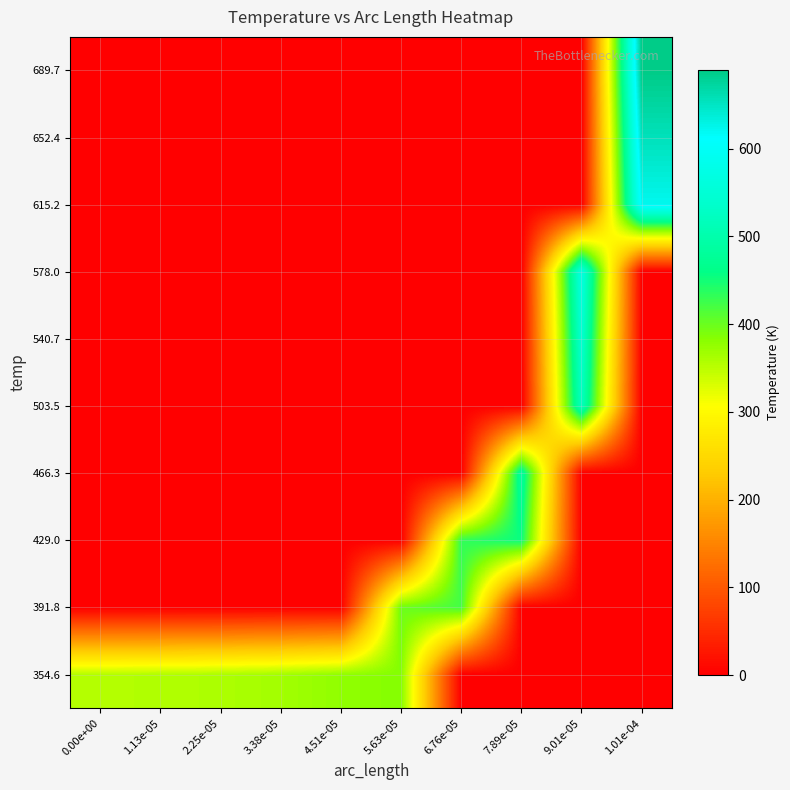

Reading left to right, transcribe all the data shown in this chart.

354.6: 0.00e+00=354.8	1.13e-05=356.2	2.25e-05=359.4	3.38e-05=365.8	4.51e-05=377.4	5.63e-05=385.2	6.76e-05=0.0	7.89e-05=0.0	9.01e-05=0.0	1.01e-04=0.0
391.8: 0.00e+00=0.0	1.13e-05=0.0	2.25e-05=0.0	3.38e-05=0.0	4.51e-05=0.0	5.63e-05=397.9	6.76e-05=421.5	7.89e-05=0.0	9.01e-05=0.0	1.01e-04=0.0
429.0: 0.00e+00=0.0	1.13e-05=0.0	2.25e-05=0.0	3.38e-05=0.0	4.51e-05=0.0	5.63e-05=0.0	6.76e-05=432.1	7.89e-05=454.1	9.01e-05=0.0	1.01e-04=0.0
466.3: 0.00e+00=0.0	1.13e-05=0.0	2.25e-05=0.0	3.38e-05=0.0	4.51e-05=0.0	5.63e-05=0.0	6.76e-05=0.0	7.89e-05=486.6	9.01e-05=0.0	1.01e-04=0.0
503.5: 0.00e+00=0.0	1.13e-05=0.0	2.25e-05=0.0	3.38e-05=0.0	4.51e-05=0.0	5.63e-05=0.0	6.76e-05=0.0	7.89e-05=0.0	9.01e-05=521.5	1.01e-04=0.0
540.7: 0.00e+00=0.0	1.13e-05=0.0	2.25e-05=0.0	3.38e-05=0.0	4.51e-05=0.0	5.63e-05=0.0	6.76e-05=0.0	7.89e-05=0.0	9.01e-05=545.5	1.01e-04=0.0
578.0: 0.00e+00=0.0	1.13e-05=0.0	2.25e-05=0.0	3.38e-05=0.0	4.51e-05=0.0	5.63e-05=0.0	6.76e-05=0.0	7.89e-05=0.0	9.01e-05=569.5	1.01e-04=0.0
615.2: 0.00e+00=0.0	1.13e-05=0.0	2.25e-05=0.0	3.38e-05=0.0	4.51e-05=0.0	5.63e-05=0.0	6.76e-05=0.0	7.89e-05=0.0	9.01e-05=0.0	1.01e-04=622.0
652.4: 0.00e+00=0.0	1.13e-05=0.0	2.25e-05=0.0	3.38e-05=0.0	4.51e-05=0.0	5.63e-05=0.0	6.76e-05=0.0	7.89e-05=0.0	9.01e-05=0.0	1.01e-04=655.8
689.7: 0.00e+00=0.0	1.13e-05=0.0	2.25e-05=0.0	3.38e-05=0.0	4.51e-05=0.0	5.63e-05=0.0	6.76e-05=0.0	7.89e-05=0.0	9.01e-05=0.0	1.01e-04=689.7